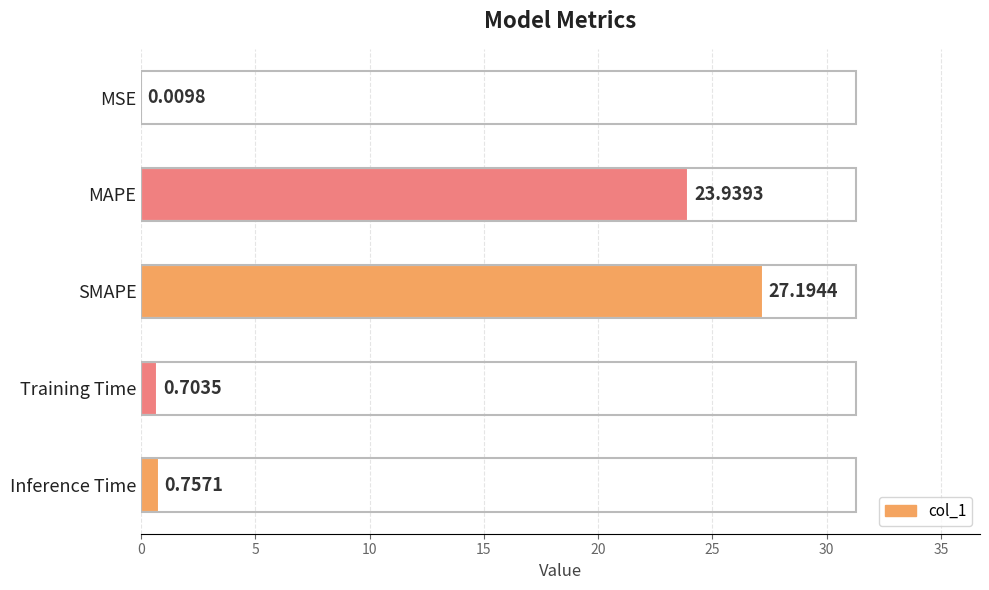

What is the change in value from MSE to Inference Time?

+0.7